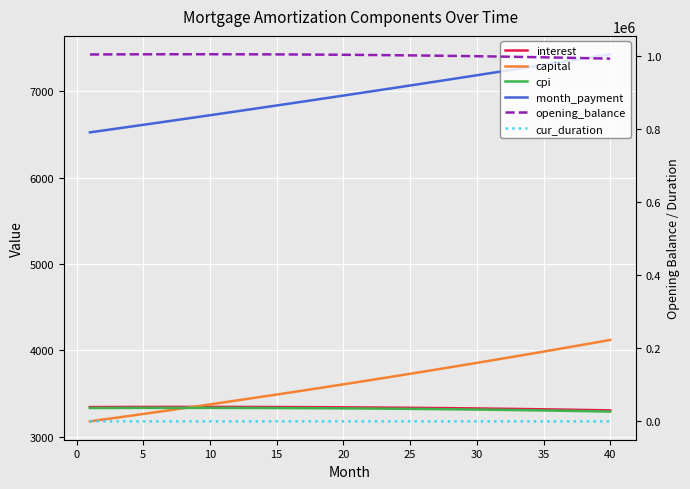

How many lines are shown in the chart?

6